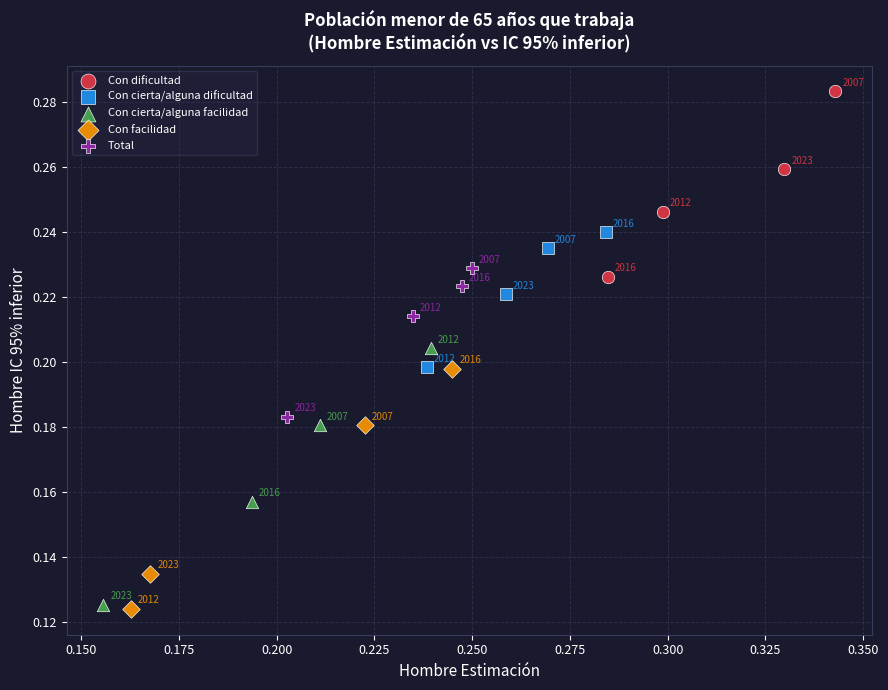

Which series reaches the maximum Y coordinate?

Con dificultad